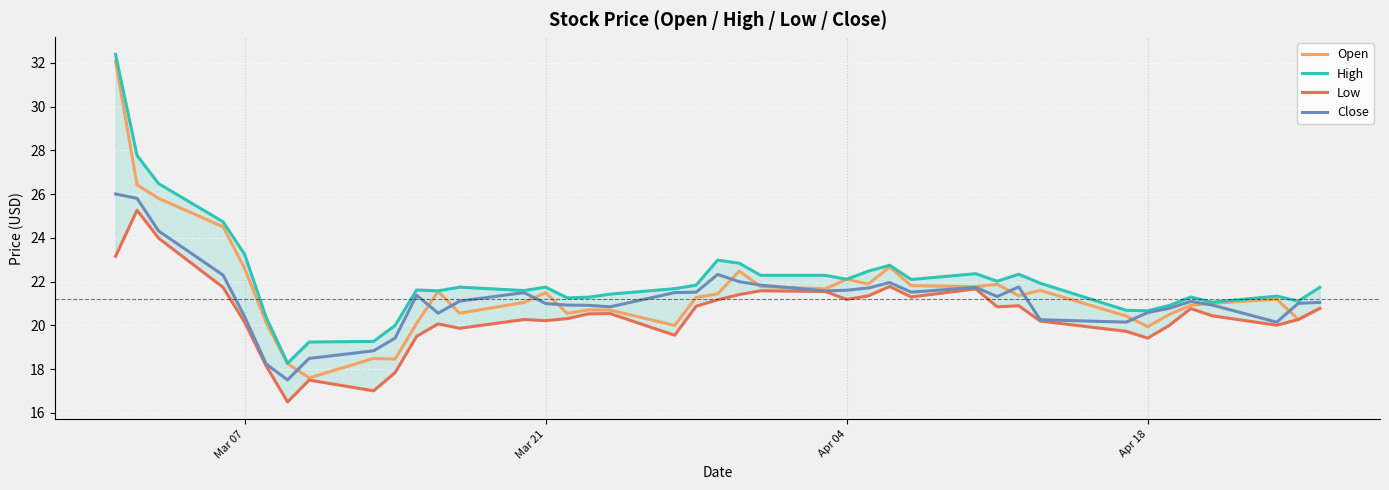

Is it true that Open equals 11.7 at Mar 07?

False